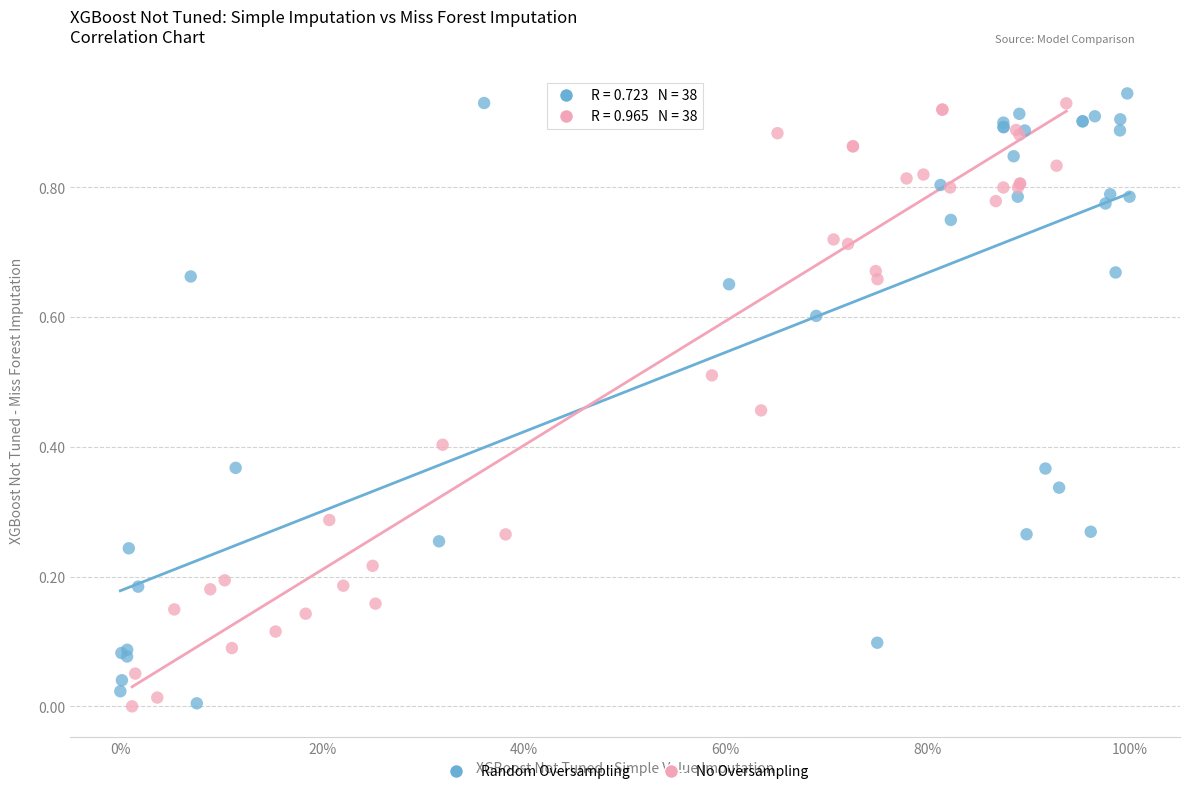

What are all the series names shown in the legend?

Random Oversampling, No Oversampling